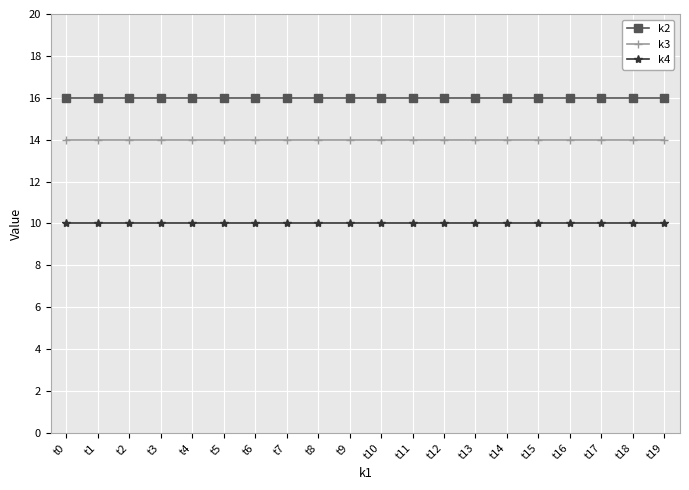

How many series are shown in this chart?

3